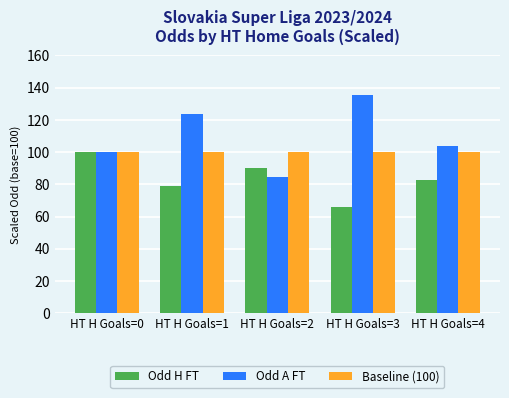

Reading right to left, what are all the values shown in this chart?

Odd H FT: 82.9	66.1	90.0	78.9	100.0
Odd A FT: 103.9	135.1	84.6	123.6	100.0
Baseline (100): 100.0	100.0	100.0	100.0	100.0